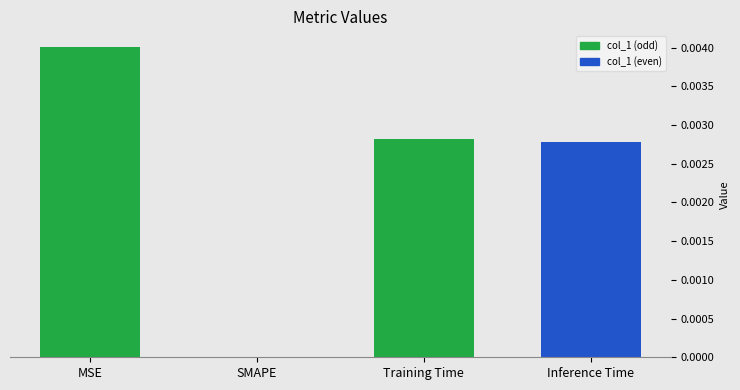

At which label is the value closest to 0?

SMAPE